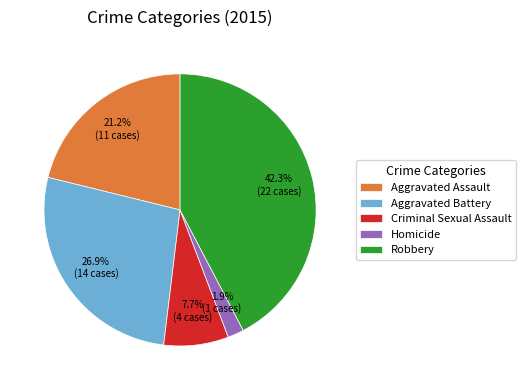

The Homicide slice represents 2% of the pie. True or false?

True